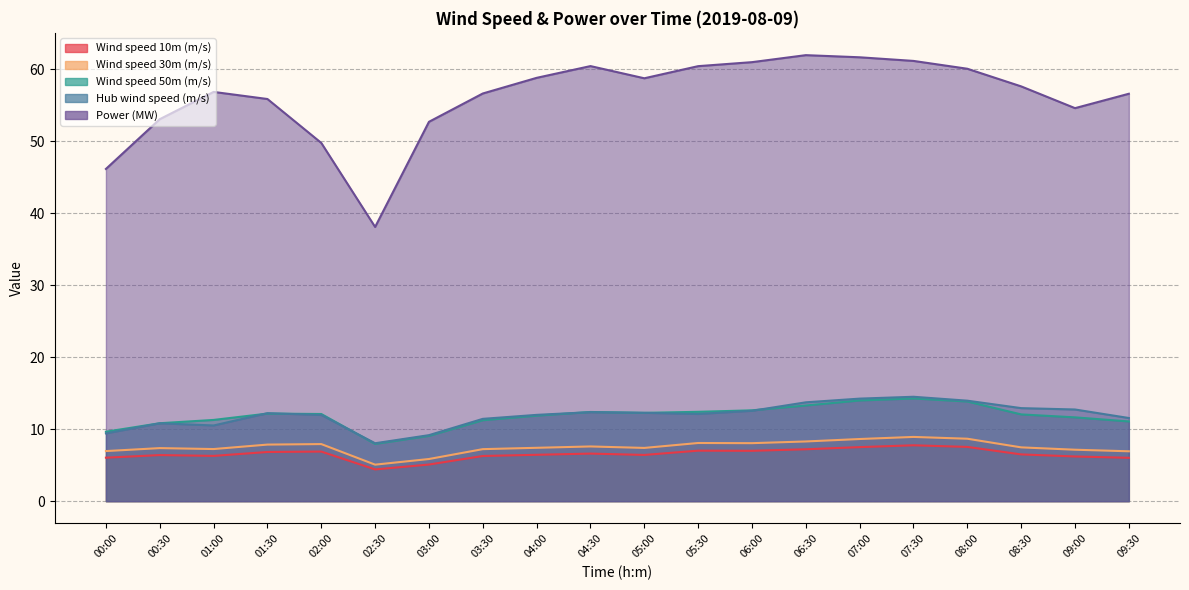

What is the smallest value displayed?

4.4